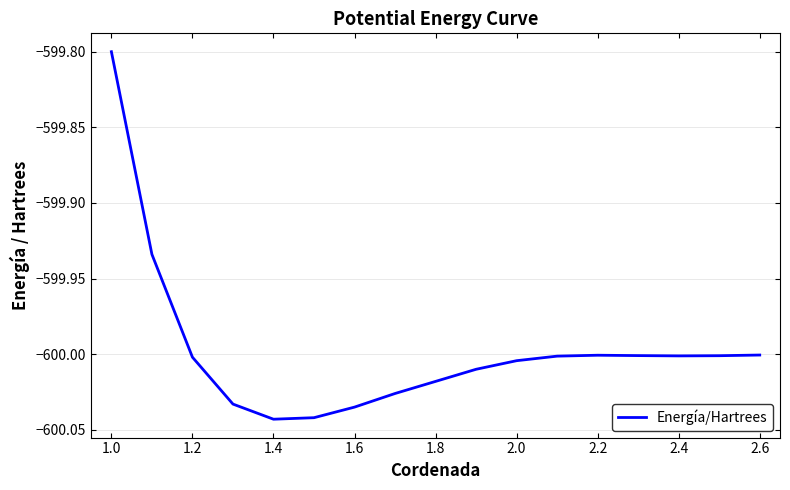

What is the sum of all values?

-10200.0